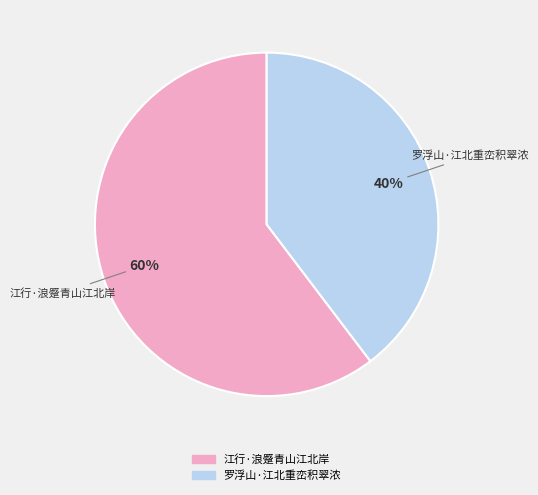

Which slice is the smallest?

罗浮山·江北重峦积翠浓